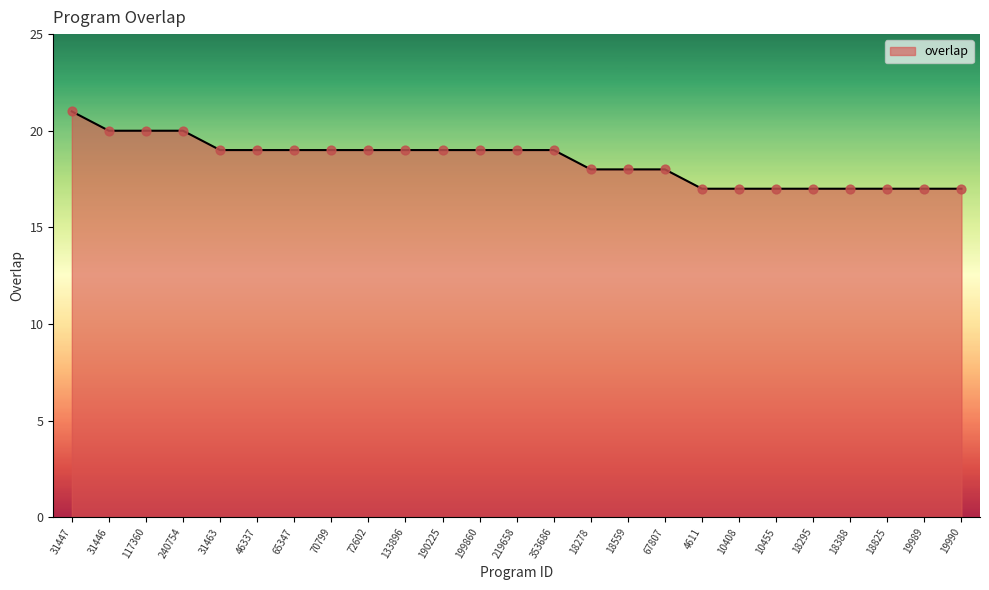

Approximately how many times larger is the value at 4611 compared to 18825?

1.0